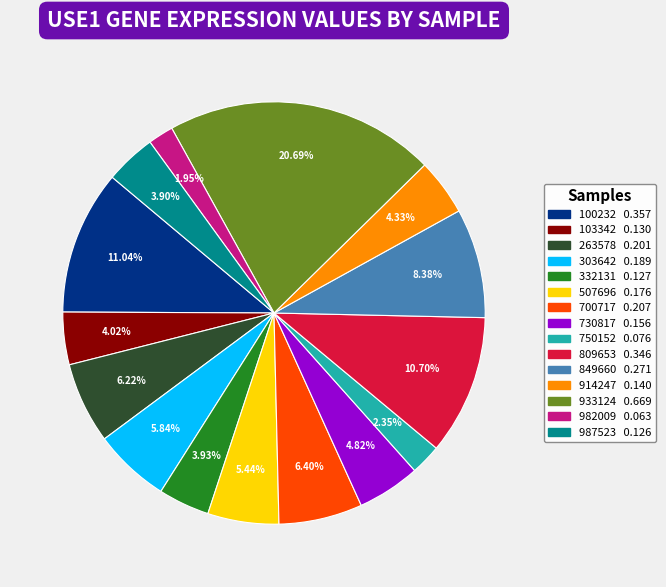

To the nearest percent, what is the difference between the 100232 and 987523 slice percentages?

7%